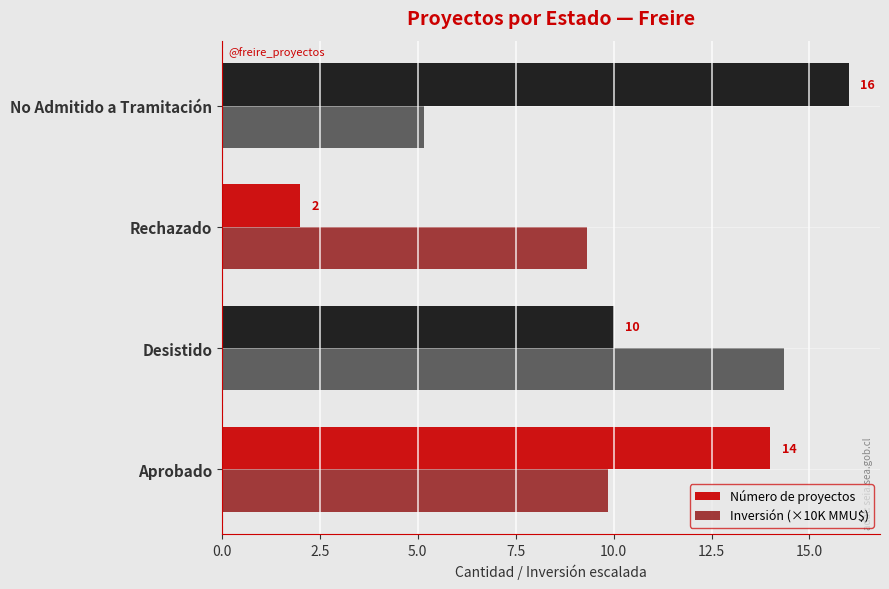

Which series has the widest spread of values?

Número de proyectos